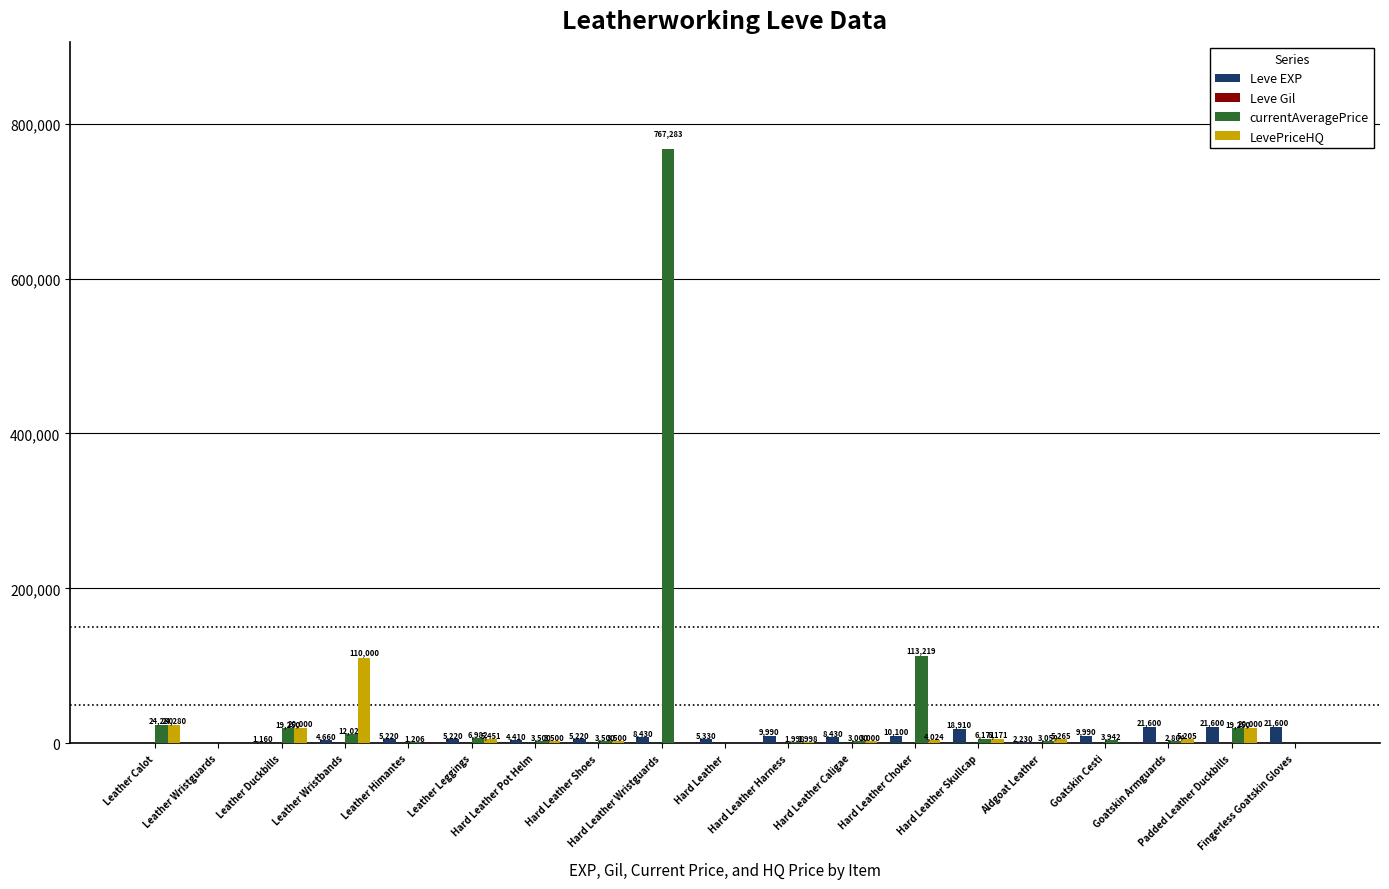

How many groups of bars are there?

19